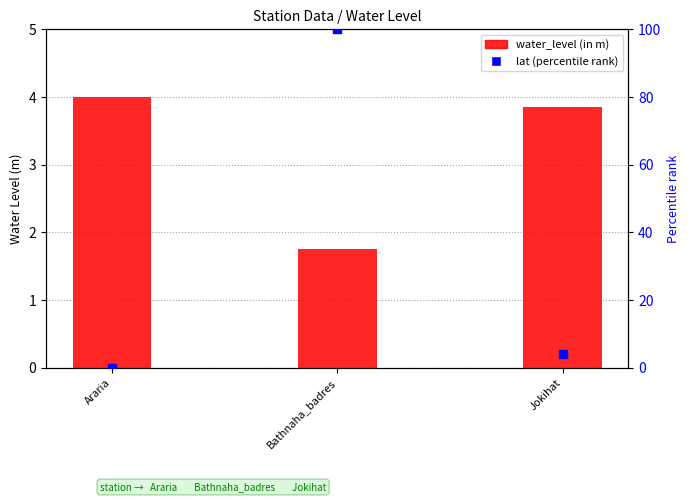

What are all the series names shown in the legend?

water_level (in m), lat (percentile rank)